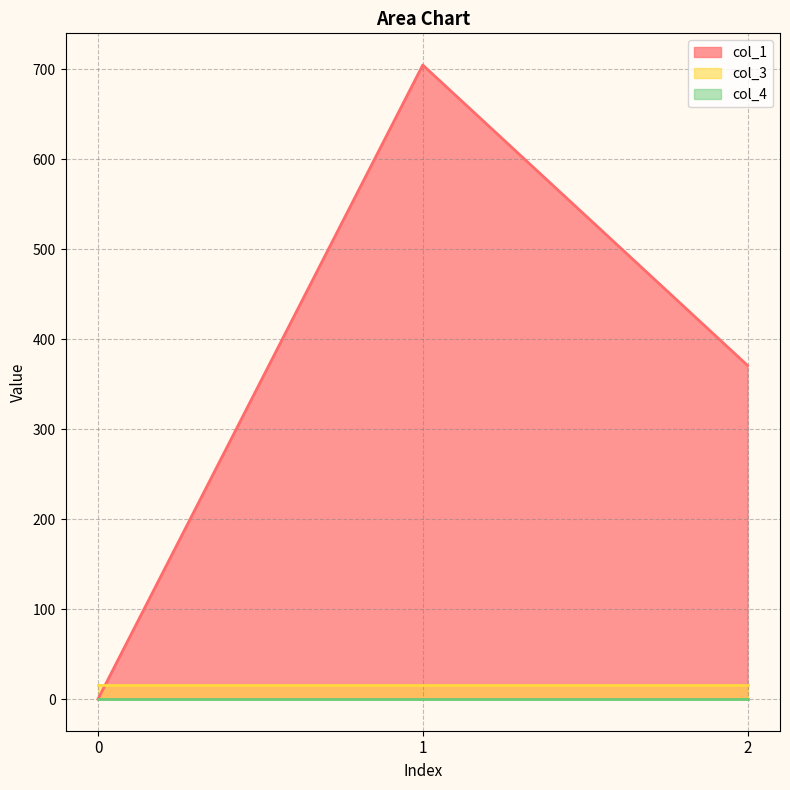

Between 2 and 0, which is larger?

2